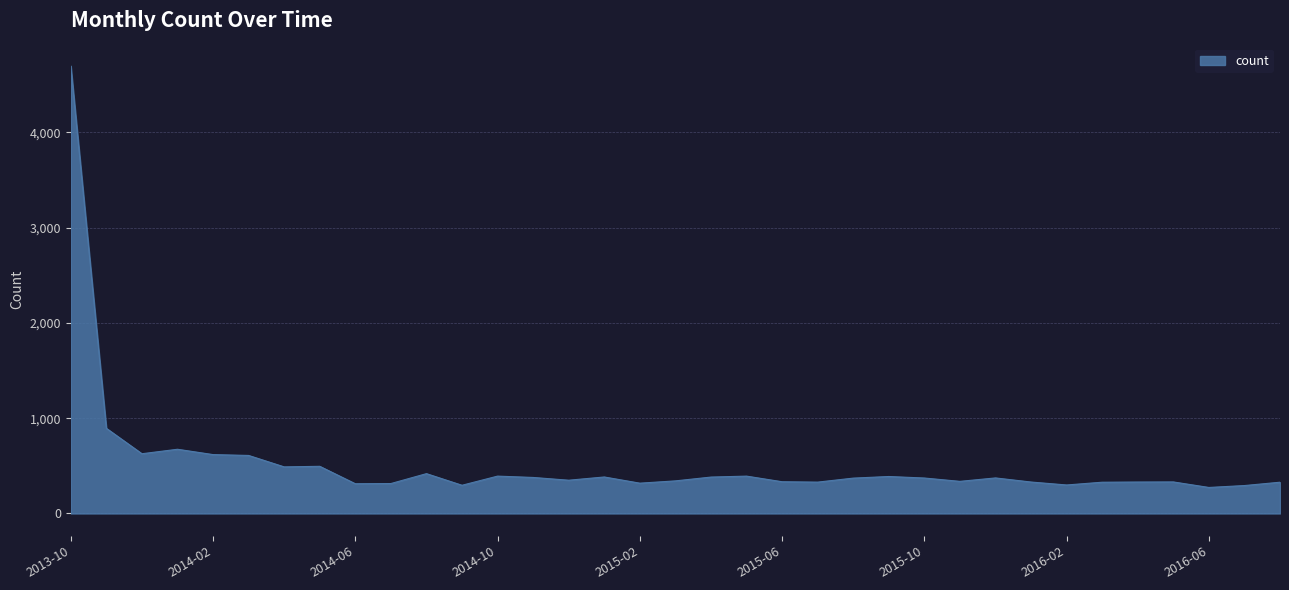

What is the difference between the maximum and minimum values?

4424